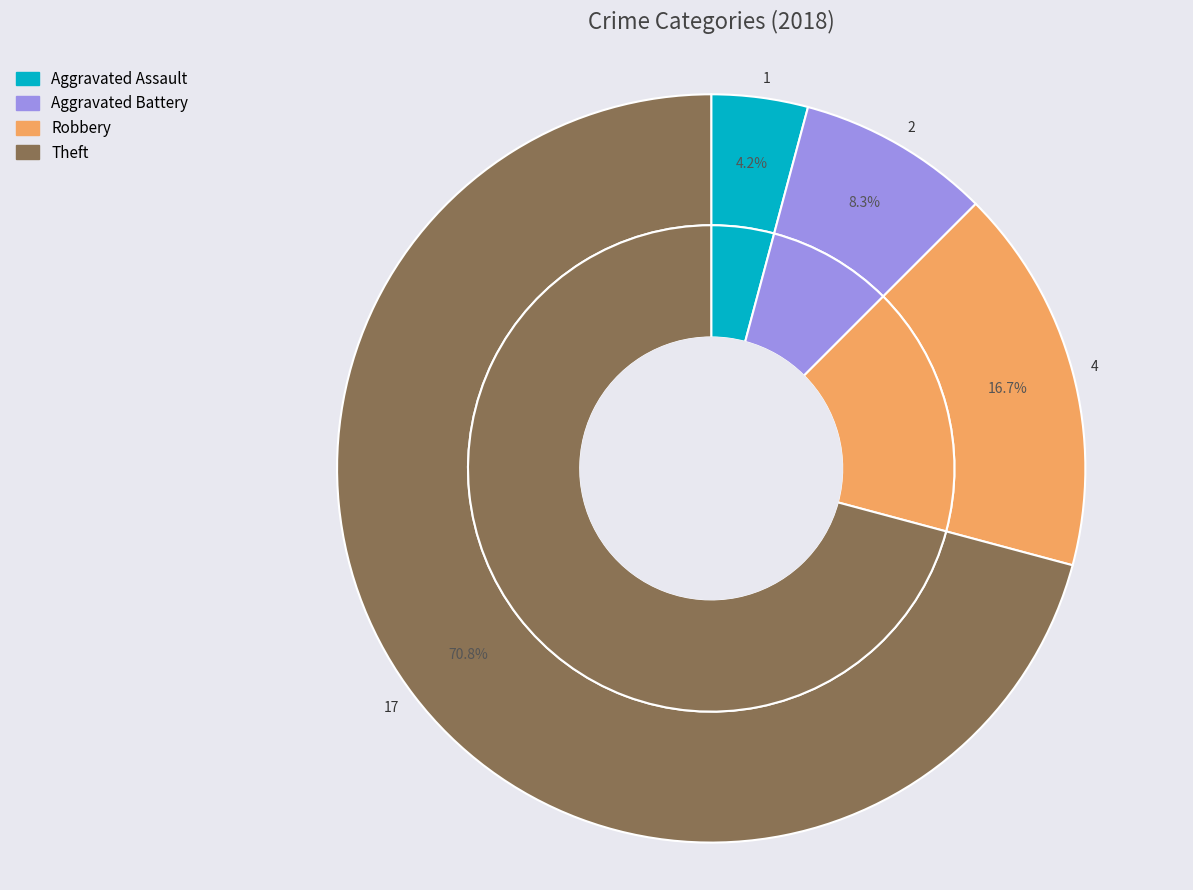

How many slices are in this pie chart?

4